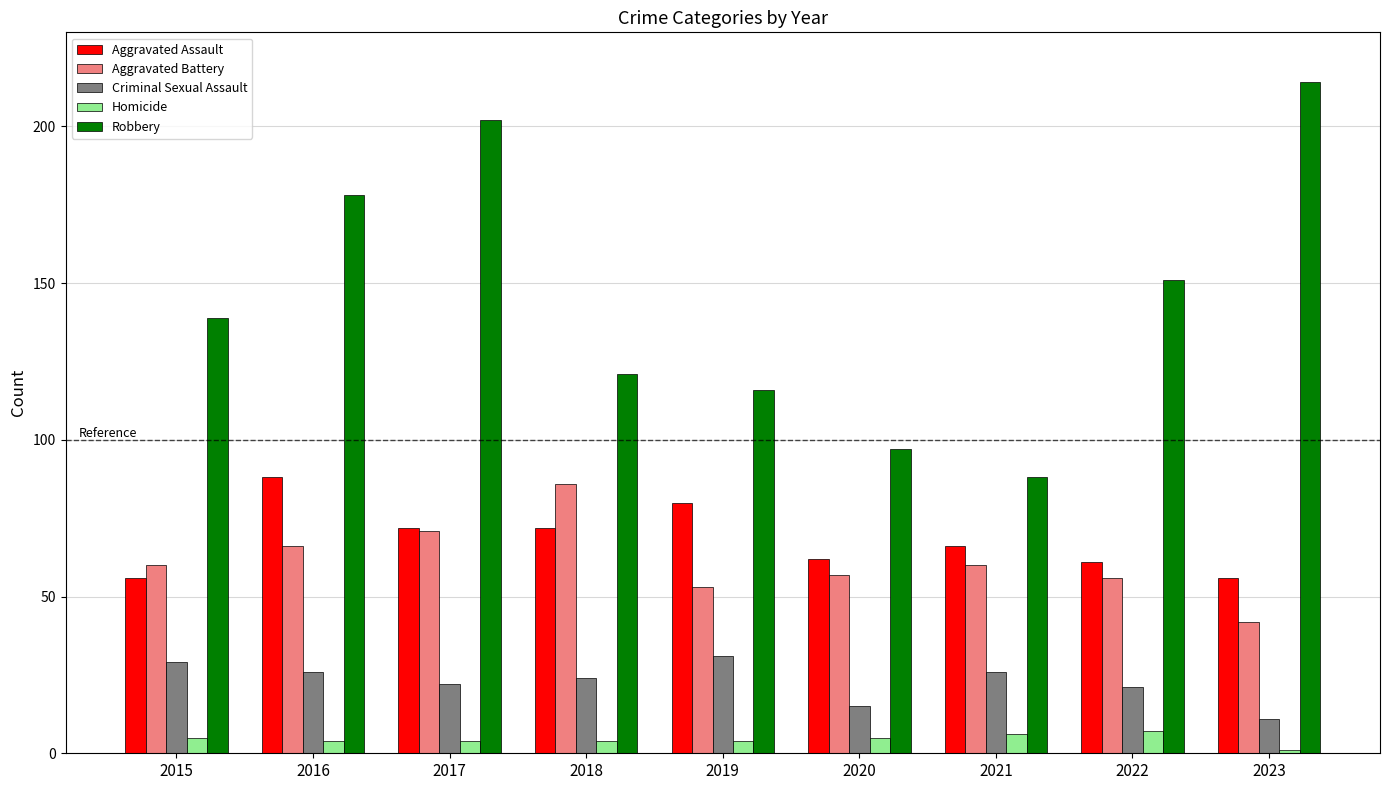

Reading right to left, transcribe all the data shown in this chart.

Aggravated Assault: 56	61	66	62	80	72	72	88	56
Aggravated Battery: 42	56	60	57	53	86	71	66	60
Criminal Sexual Assault: 11	21	26	15	31	24	22	26	29
Homicide: 1	7	6	5	4	4	4	4	5
Robbery: 214	151	88	97	116	121	202	178	139